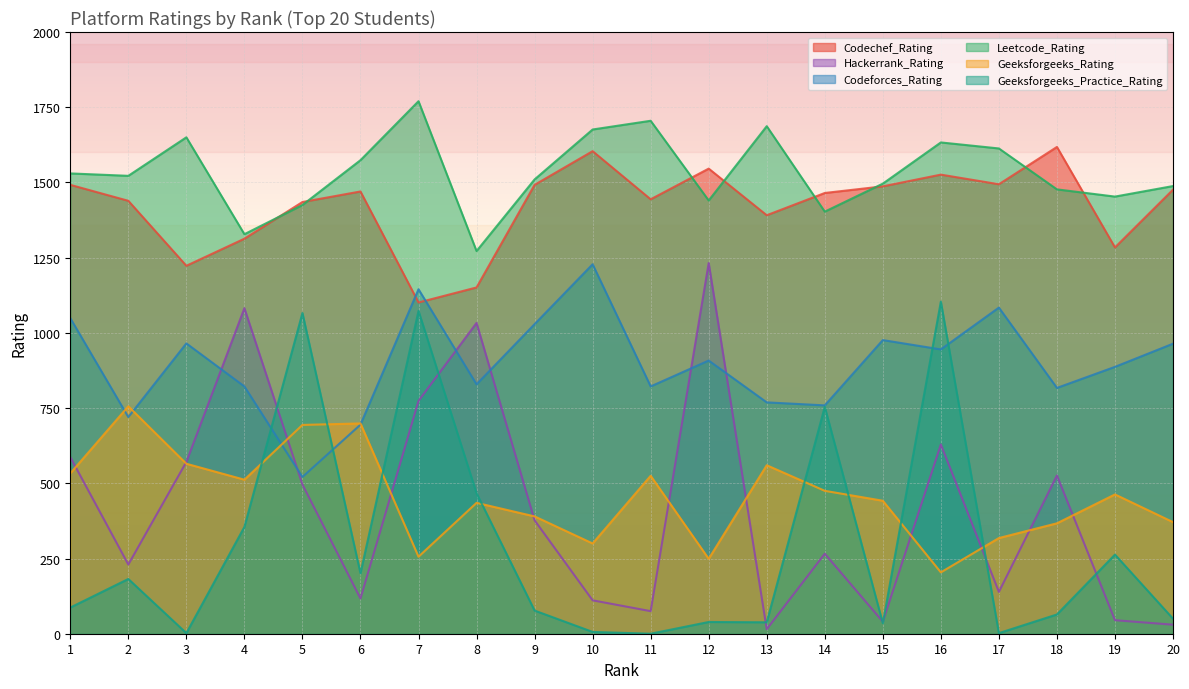

How many data points in Codechef_Rating are less than 1470?

10